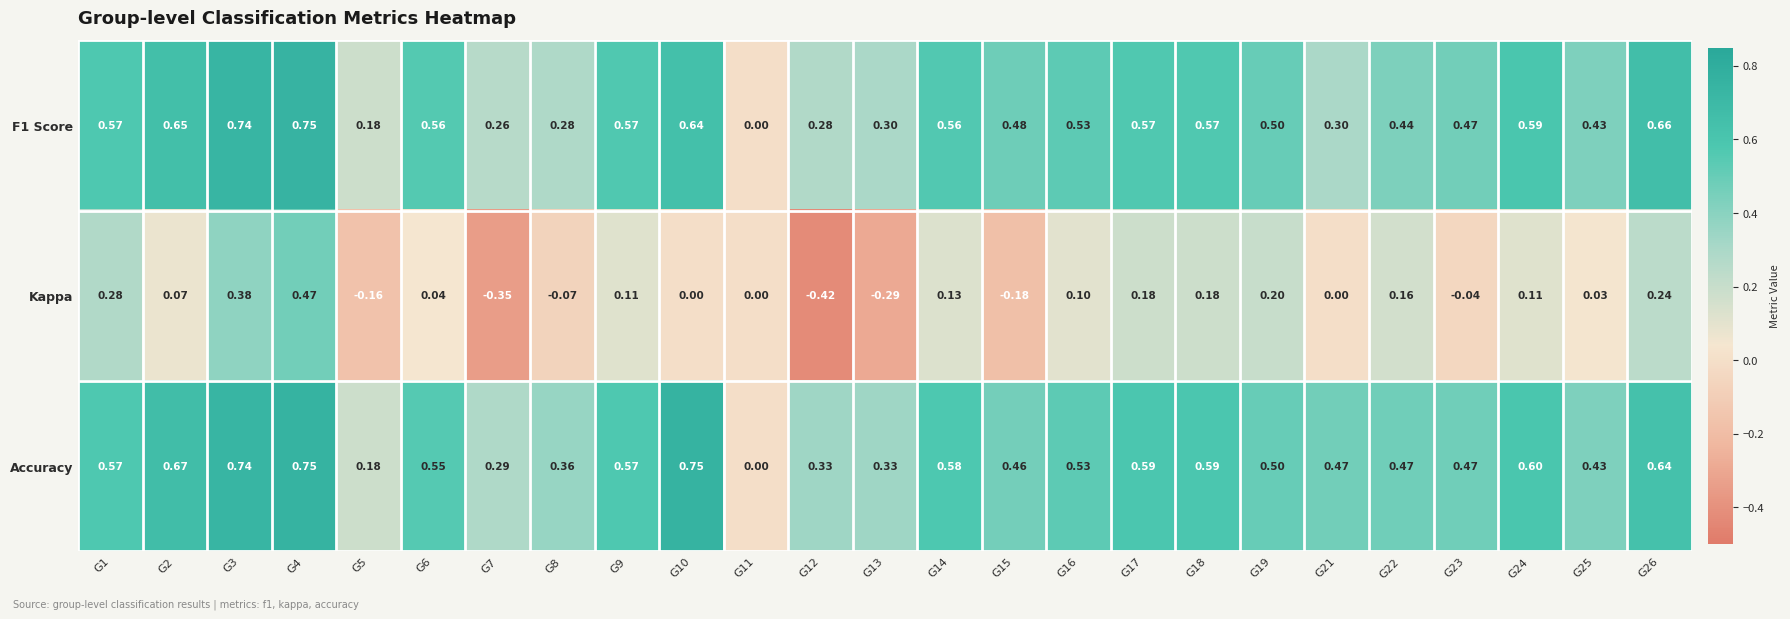

How many negative values does the Kappa series have?

7